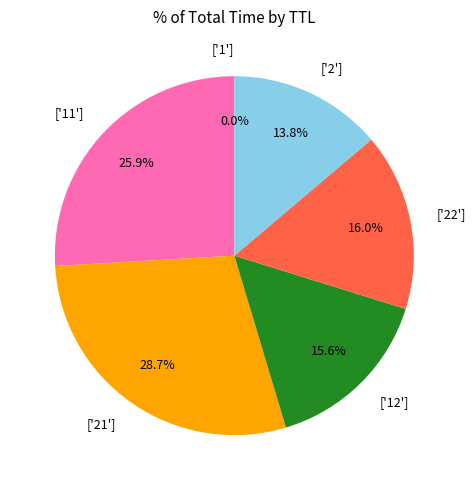

Is the sum of ['21'] and ['22'] greater than half?

No